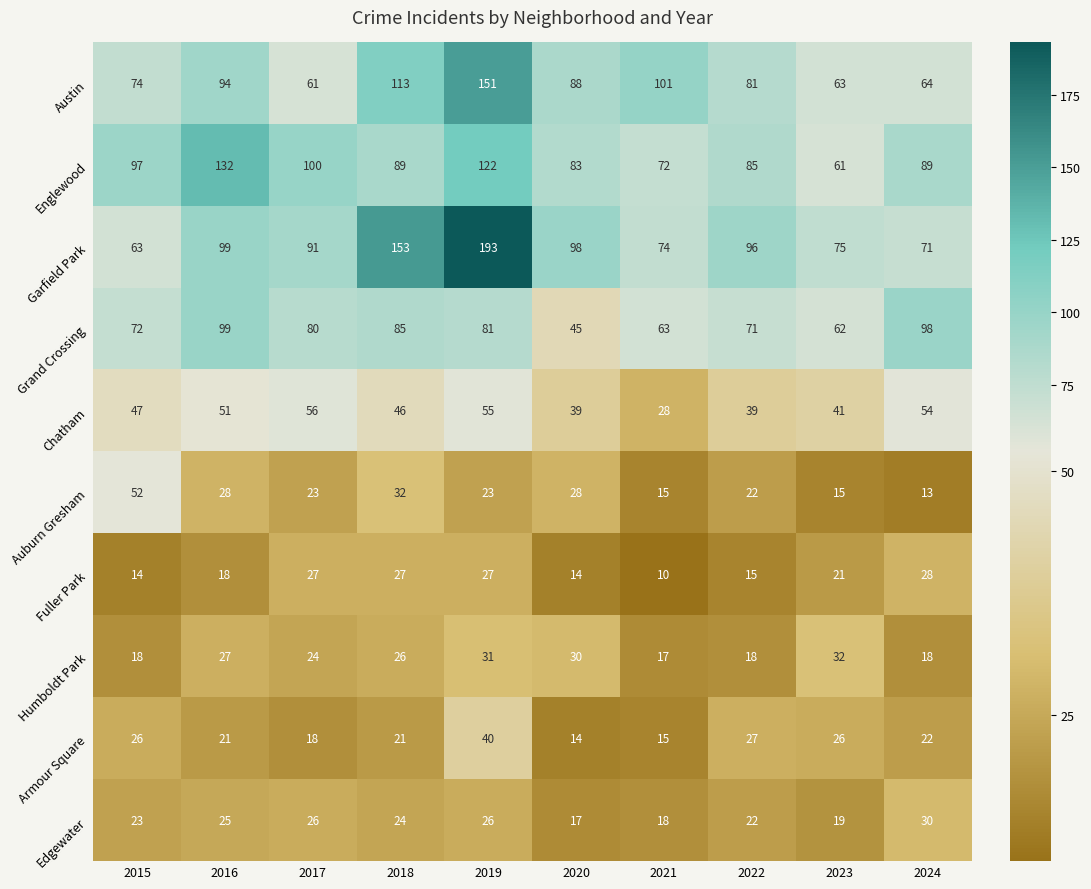

How many data points does each series have?

10